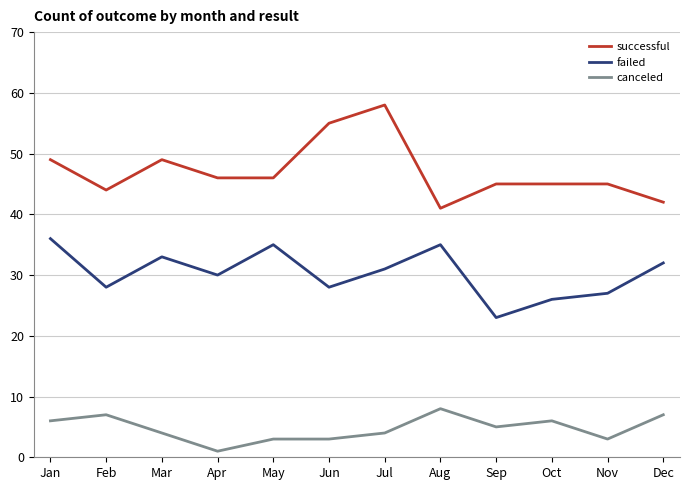

Reading right to left, list all the values displayed in this chart.

successful: Dec=42	Nov=45	Oct=45	Sep=45	Aug=41	Jul=58	Jun=55	May=46	Apr=46	Mar=49	Feb=44	Jan=49
failed: Dec=32	Nov=27	Oct=26	Sep=23	Aug=35	Jul=31	Jun=28	May=35	Apr=30	Mar=33	Feb=28	Jan=36
canceled: Dec=7	Nov=3	Oct=6	Sep=5	Aug=8	Jul=4	Jun=3	May=3	Apr=1	Mar=4	Feb=7	Jan=6